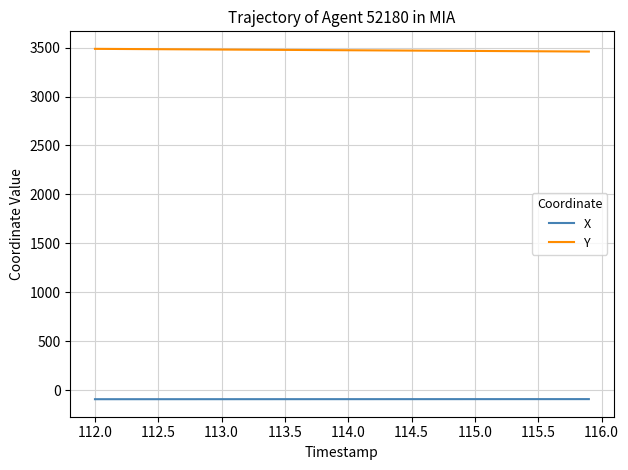

Which series has the largest total across all categories?

Y